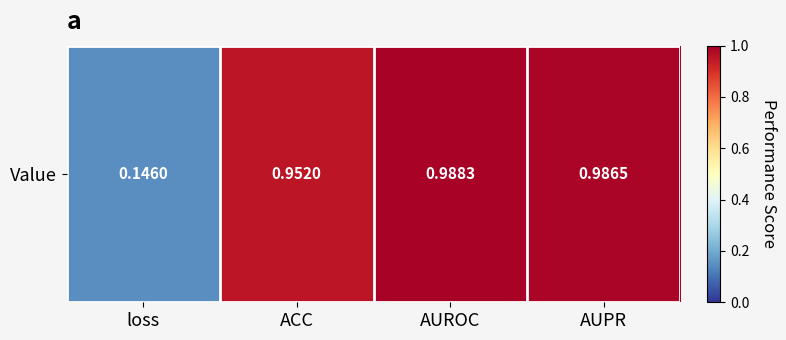

What is the difference between the maximum and minimum values?

0.8